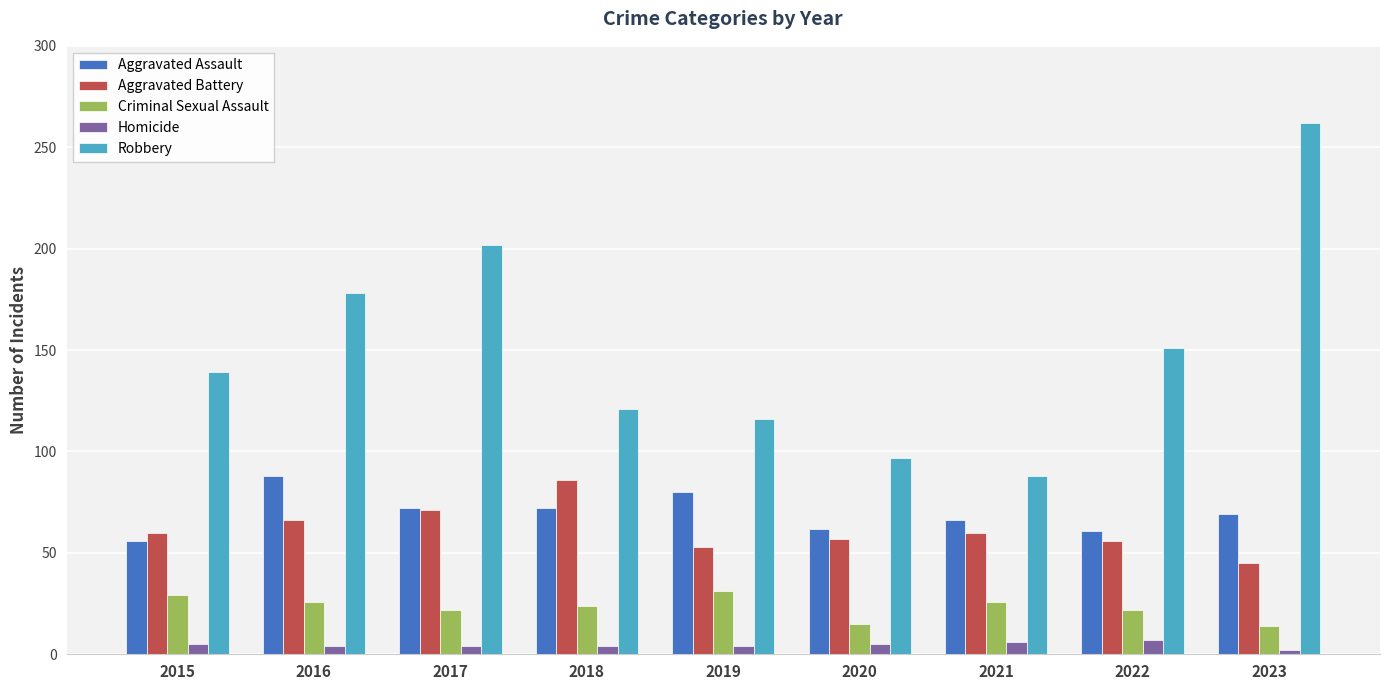

At how many categories does at least one series exceed 64?

9